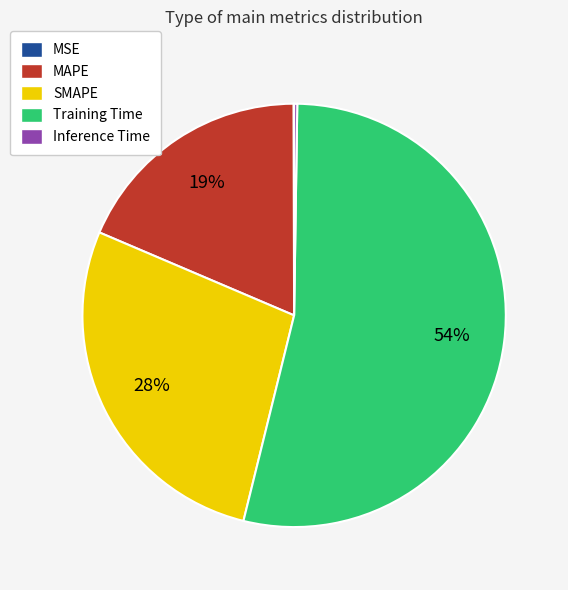

True or false: MAPE accounts for 6% of the total.

False